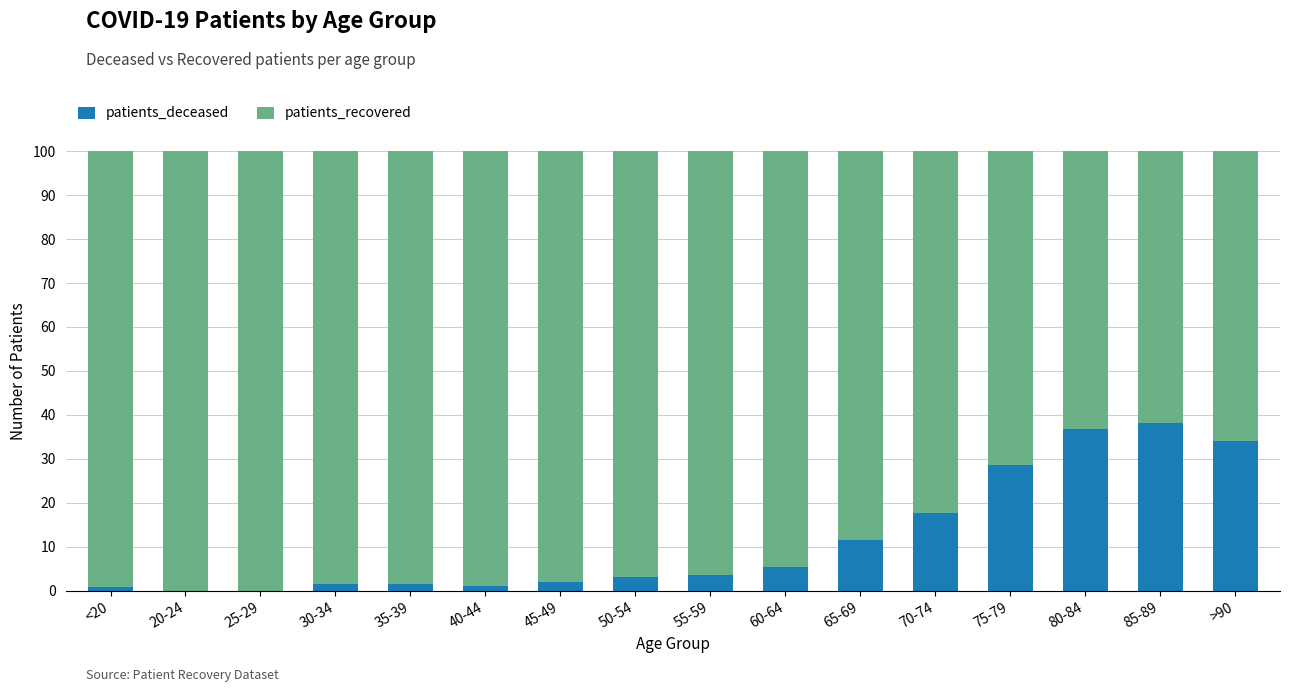

What is the sum of the patients_deceased values at 75-79 and 70-74?

46.1